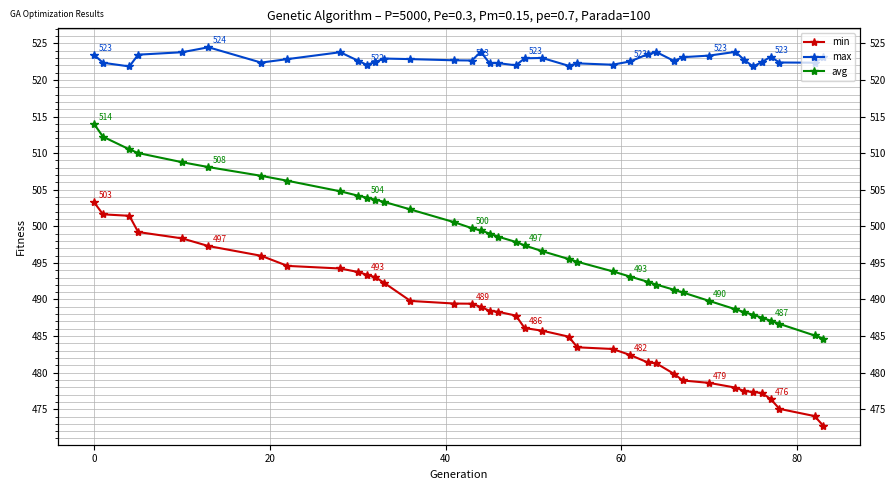

What is the minimum value for max?

521.8